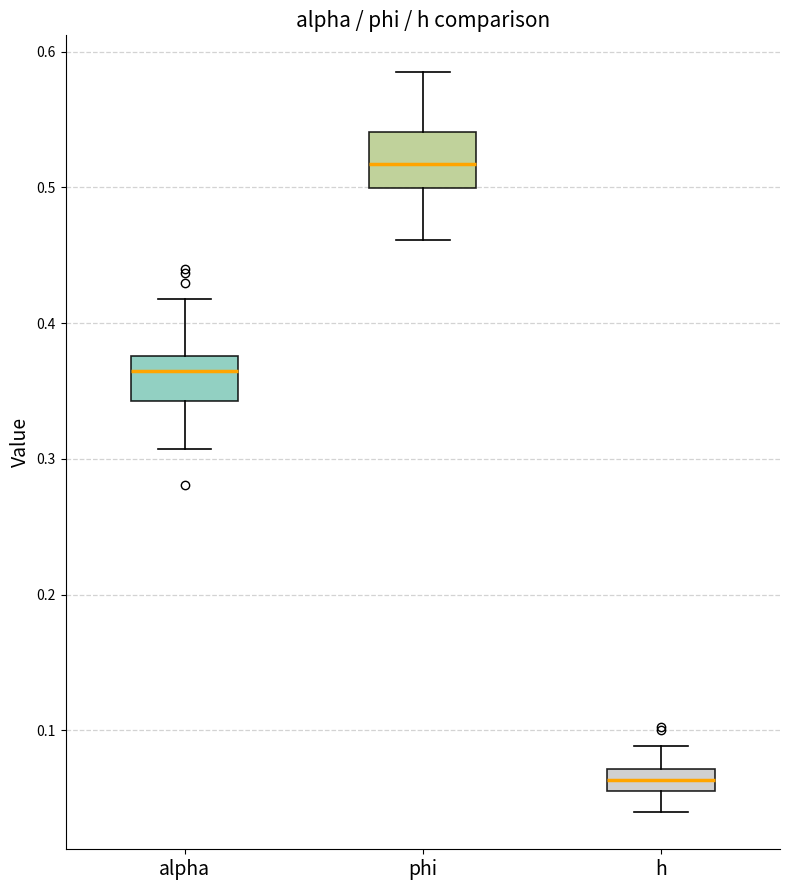

Where does the lower whisker of the box for h end on the y-axis? The values are not printed on the chart, so give them approximately, as read against the axis.

0.04